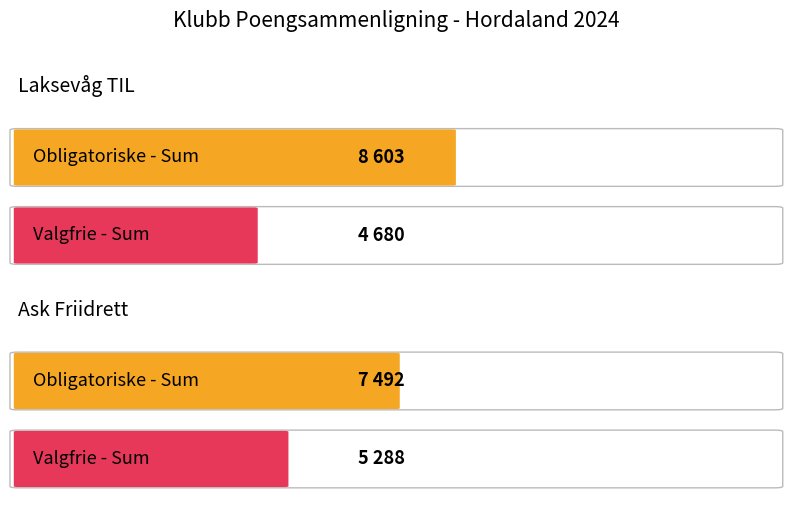

What is the label of the 2nd bar from the left?

Ask Friidrett